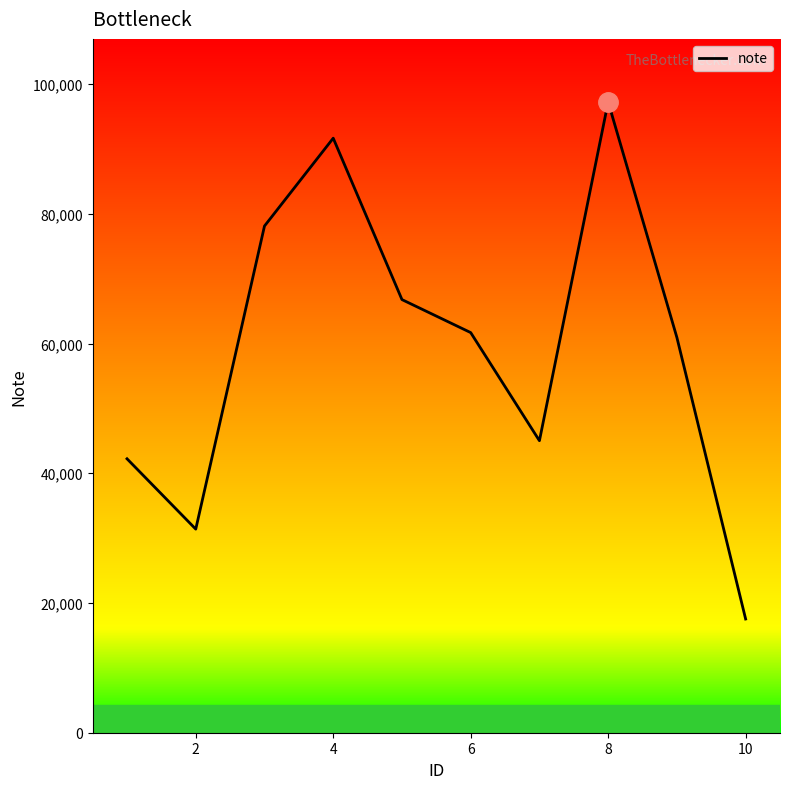

What is the minimum value shown in the chart?

17532